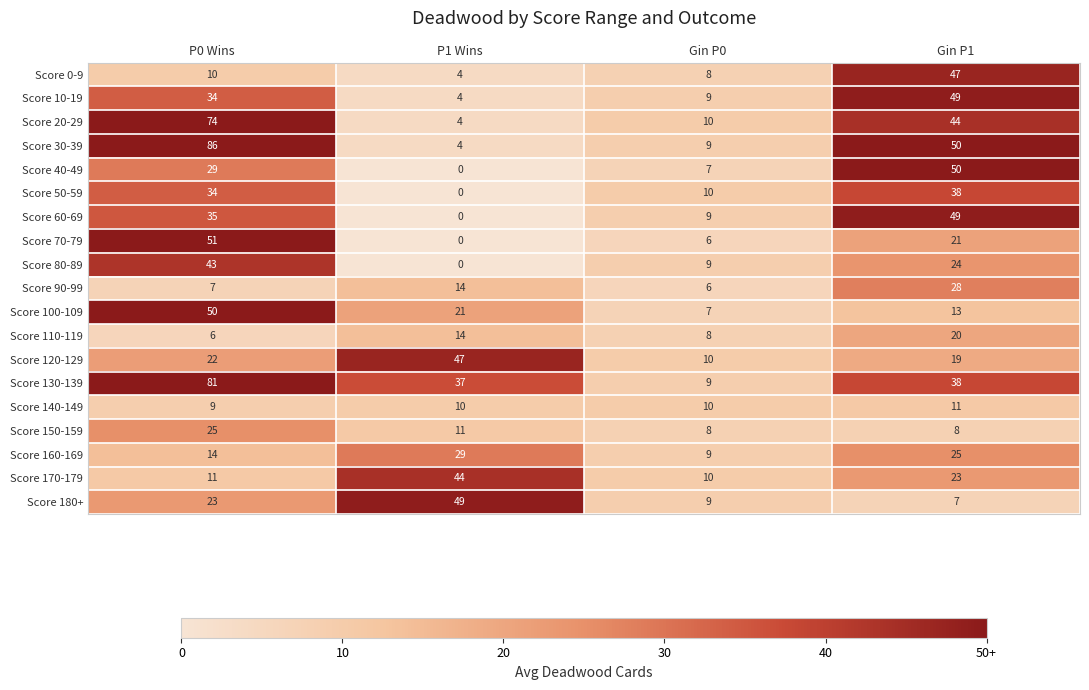

Where does the Score 160-169 series first go above 25?

P1 Wins